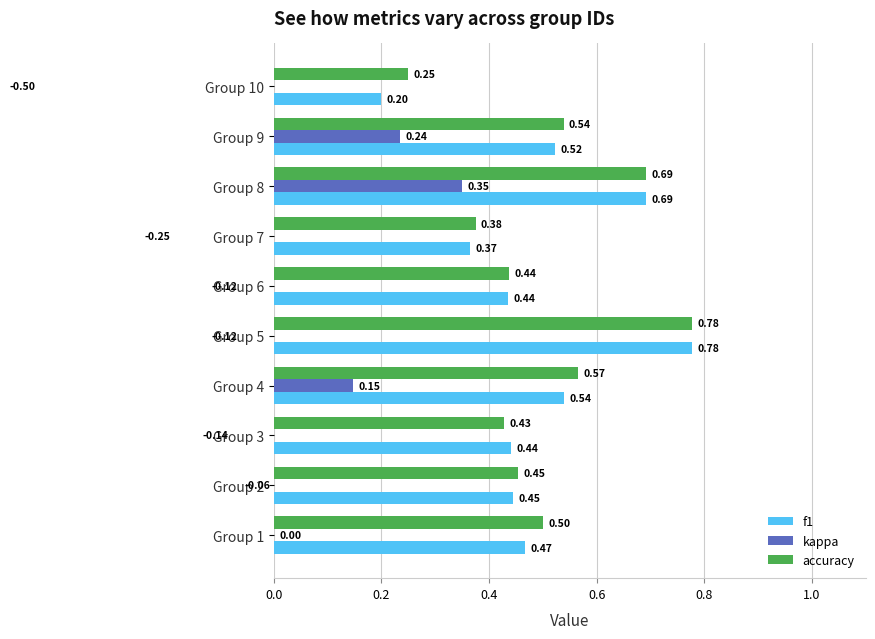

Is it true that accuracy equals 1.0 at Group 4?

False